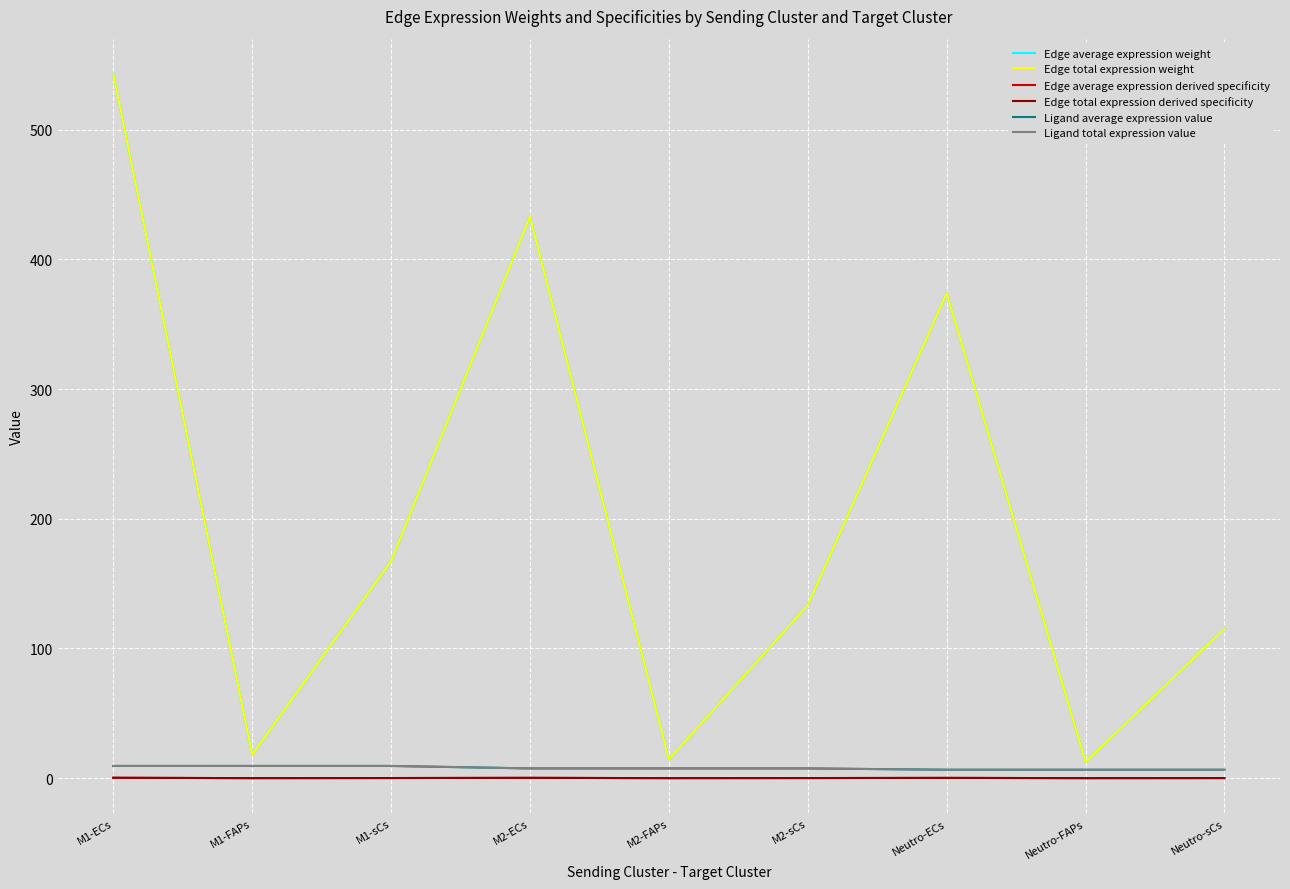

What value does the Ligand average expression value series have at Neutro-sCs?

6.5